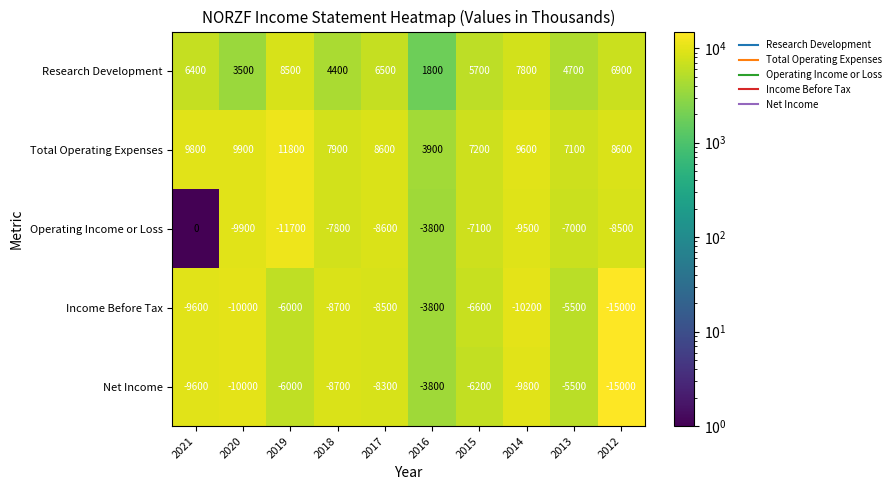

Read the Total Operating Expenses value at 2020, to the nearest 50.

9900